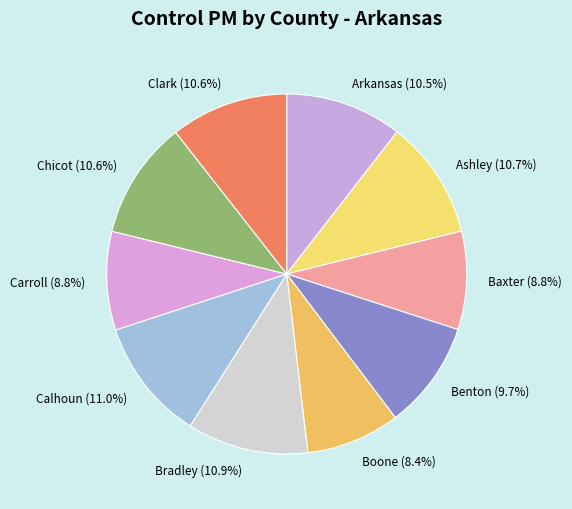

To the nearest percent, what is the difference between the largest and smallest slice percentages?

3%